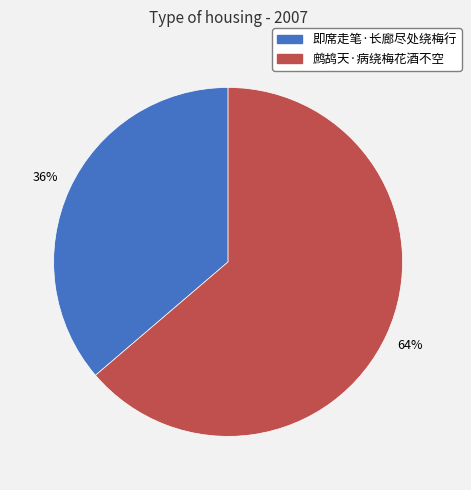

Combined, do 鹧鸪天·病绕梅花酒不空 and 即席走笔·长廊尽处绕梅行 account for over 50%?

Yes